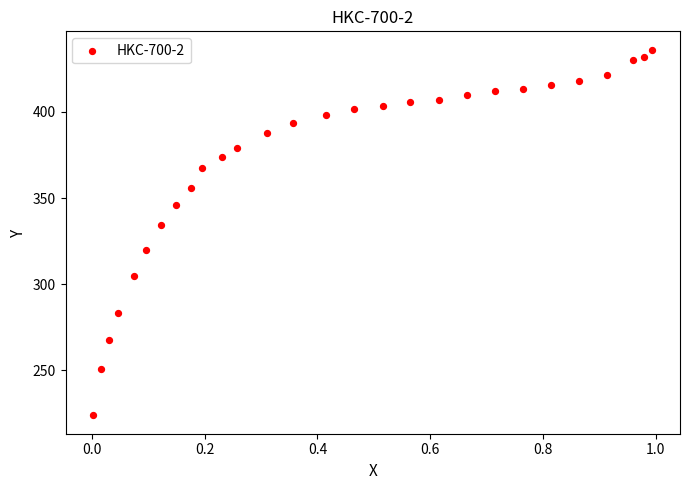

What is the range of X values (max minus min)?

1.0